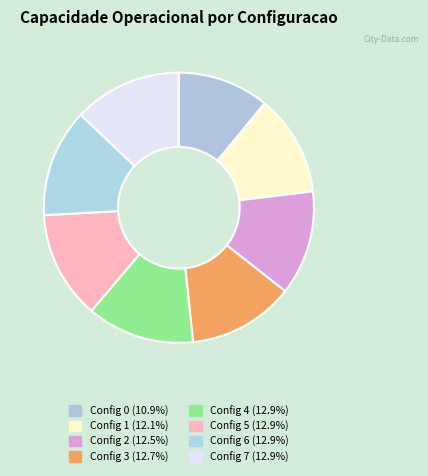

What is the largest slice in the pie chart?

6